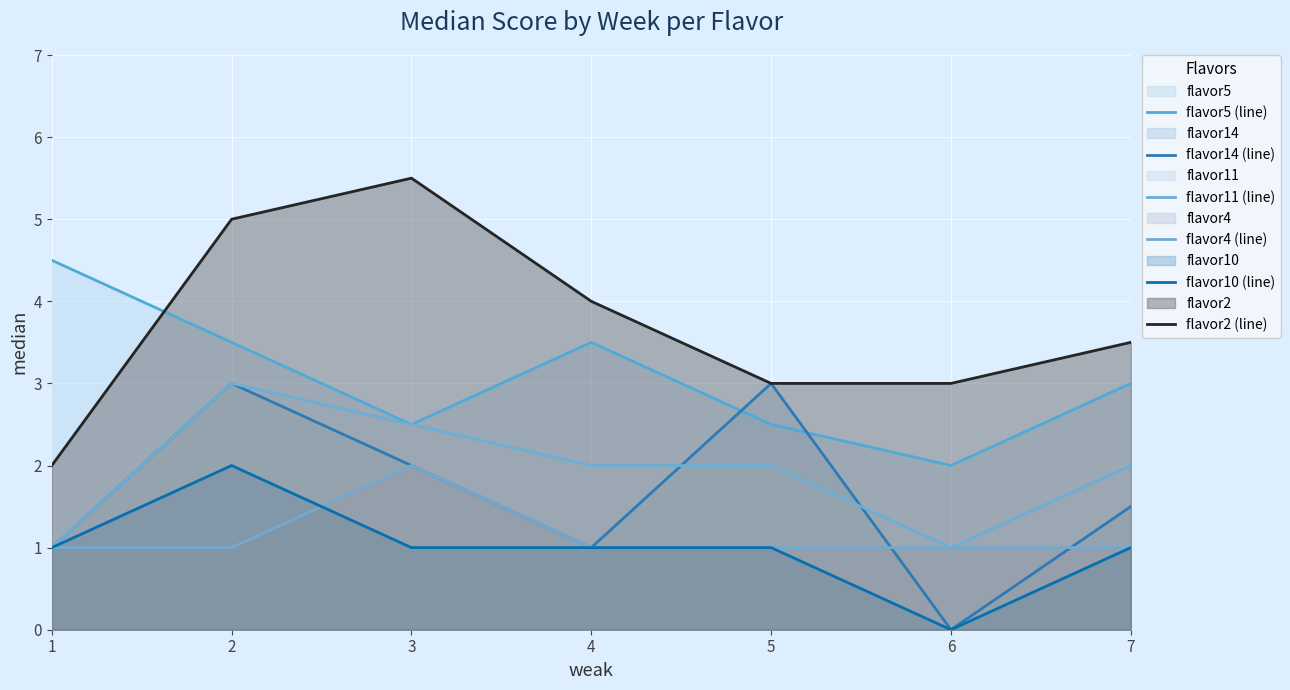

Read the flavor14 (line) value at 2.

3.0